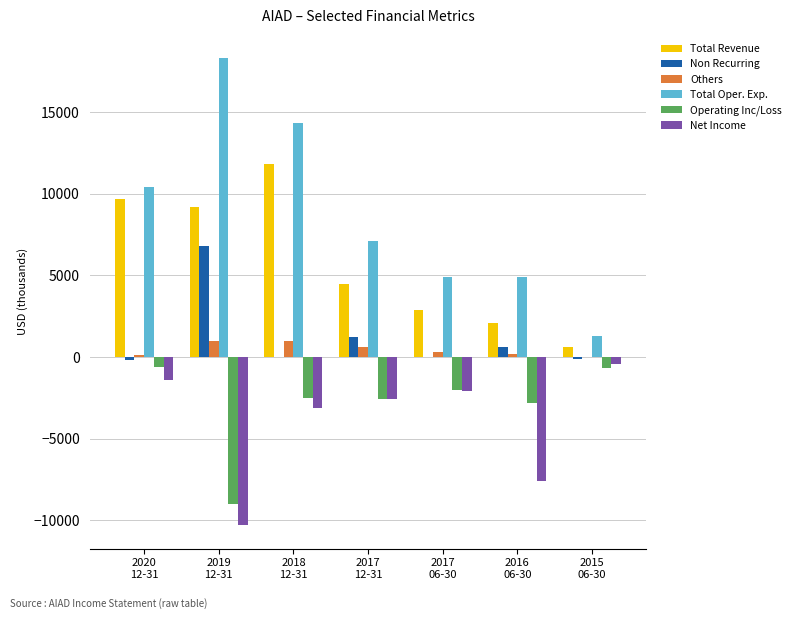

Which series has the largest total across all categories?

Total Oper. Exp.